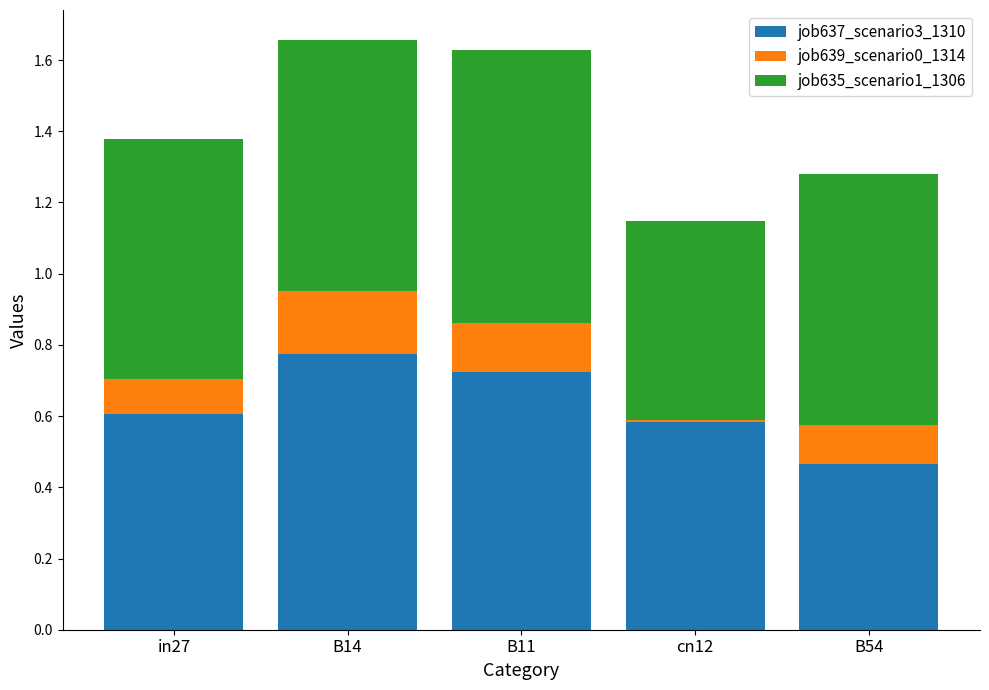

The job637_scenario3_1310 series shows 0.6 at cn12. True or false?

True